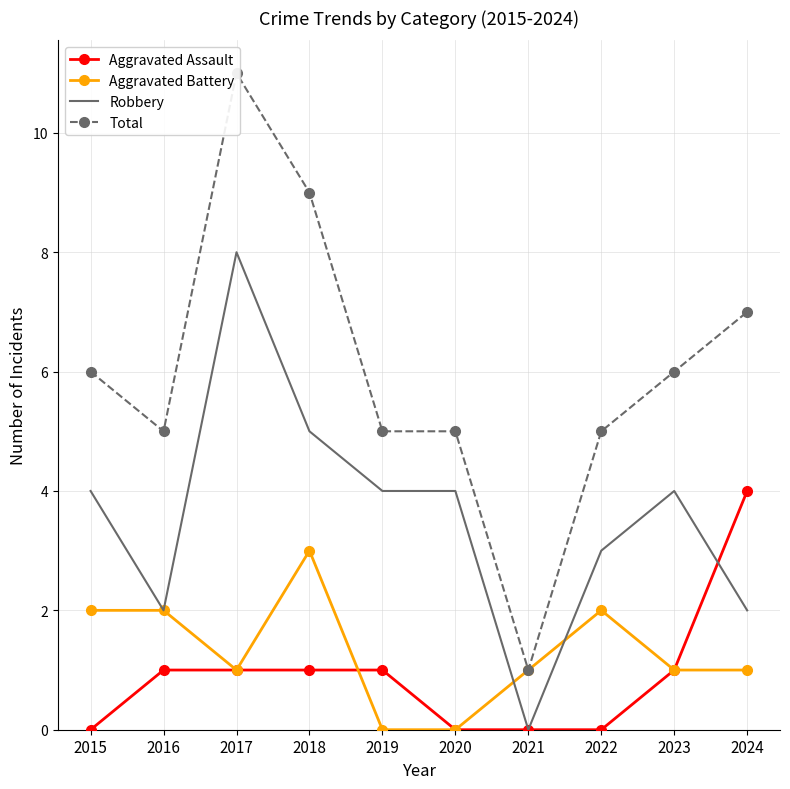

At 2021, list the series in order from smallest to largest.

Aggravated Assault, Robbery, Aggravated Battery, Total